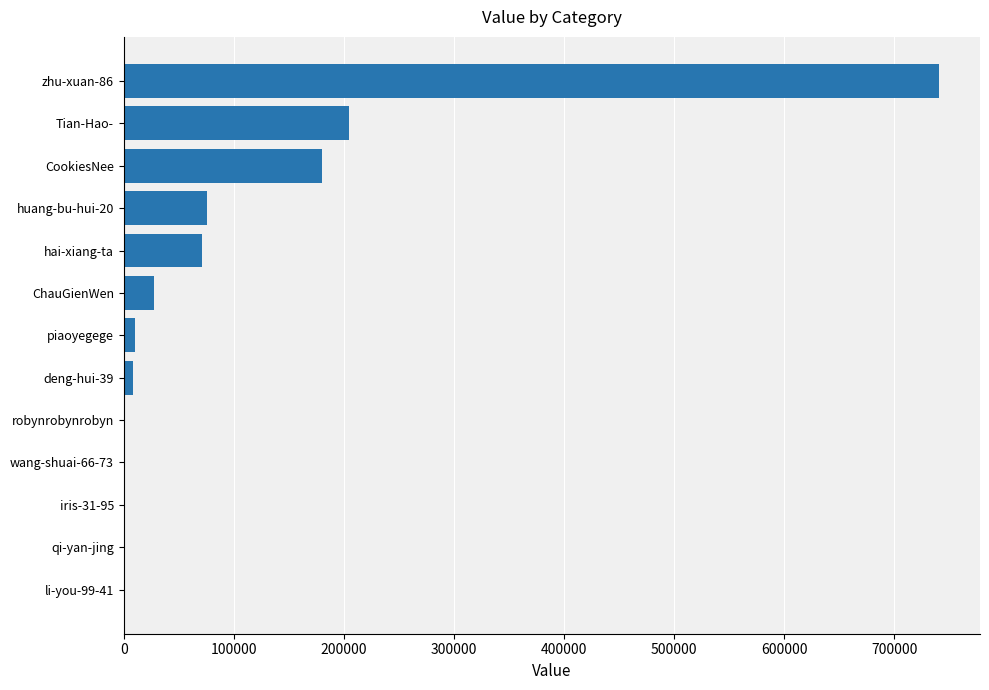

At which category does the chart reach its peak across all series?

zhu-xuan-86